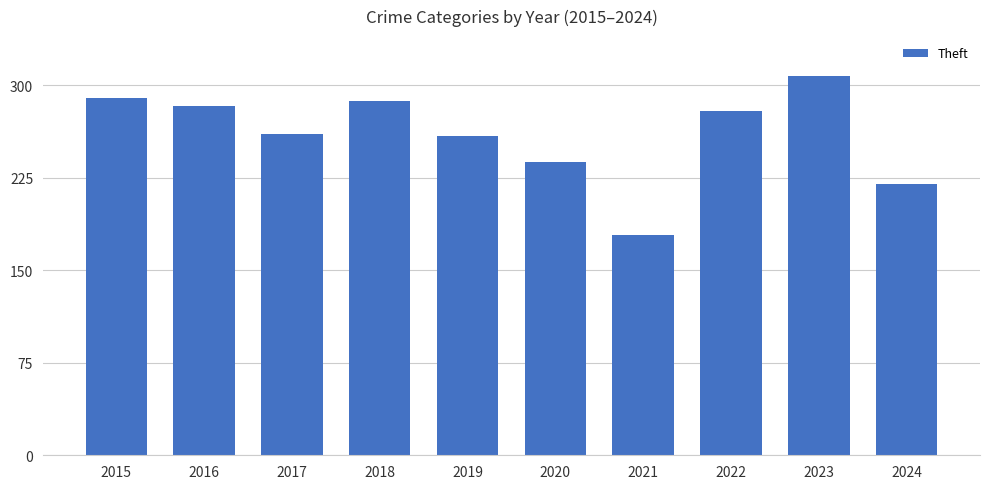

How many bars are there in total?

10